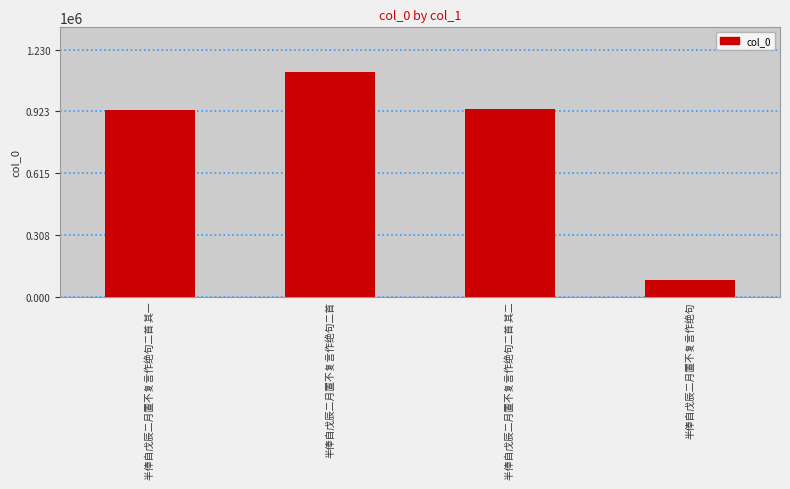

Which has a higher value, 半俸自戊辰二月置不复言作绝句 or 半俸自戊辰二月置不复言作绝句二首 其二?

半俸自戊辰二月置不复言作绝句二首 其二